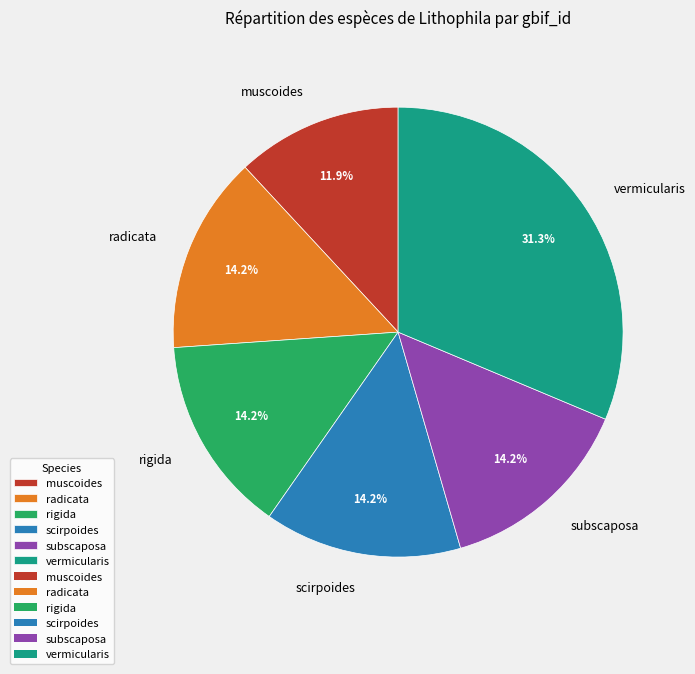

To the nearest percent, what is the difference between the muscoides and rigida slice percentages?

2%